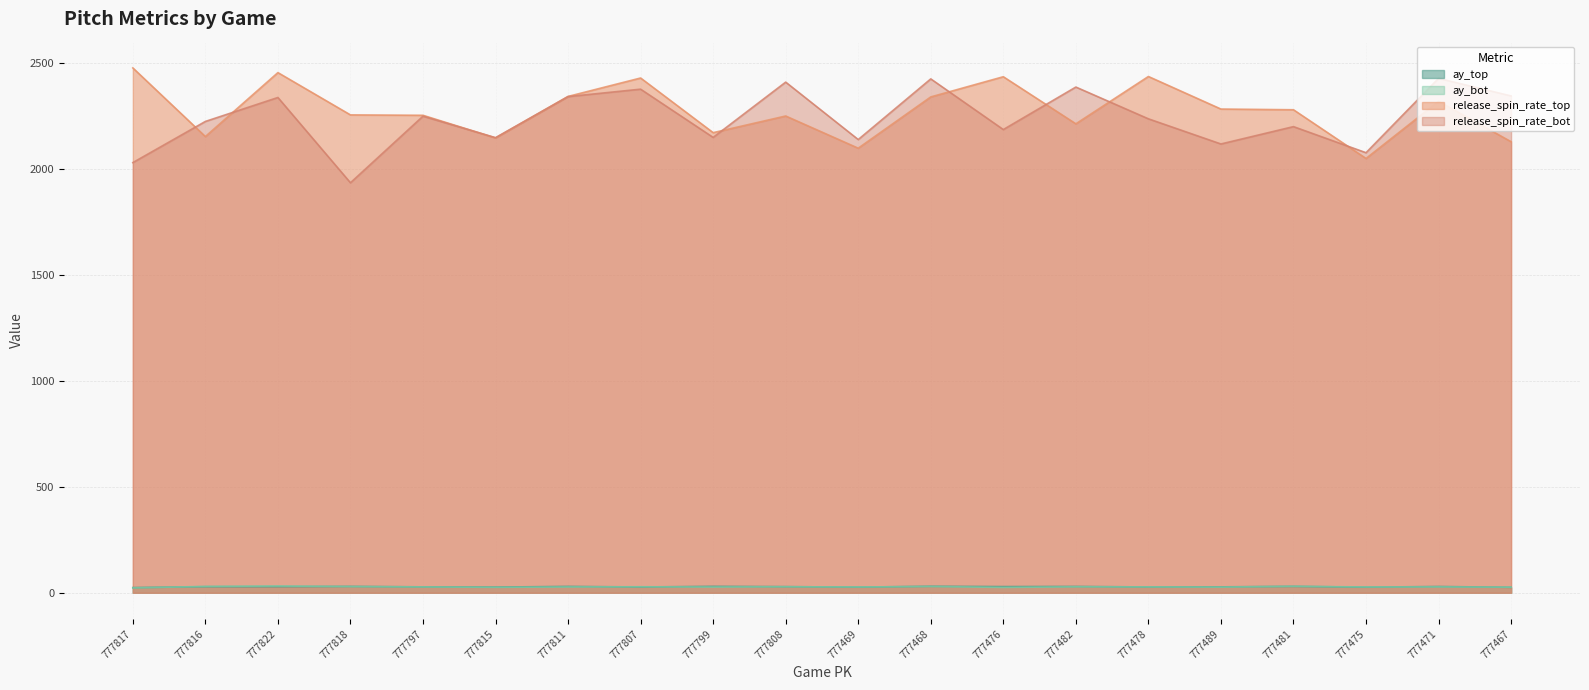

What is the spread (max minus min) of values at 777469?

2113.8